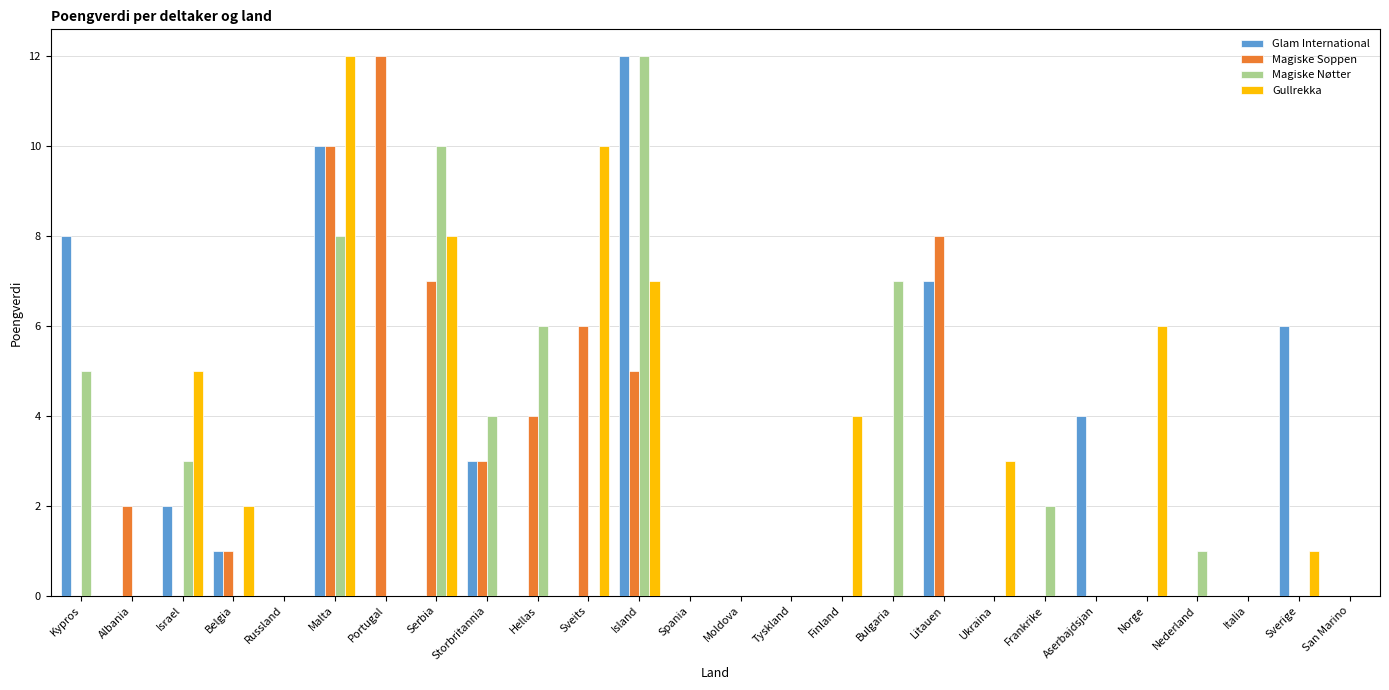

What is the sum of the Glam International values at Storbritannia and Portugal?

3